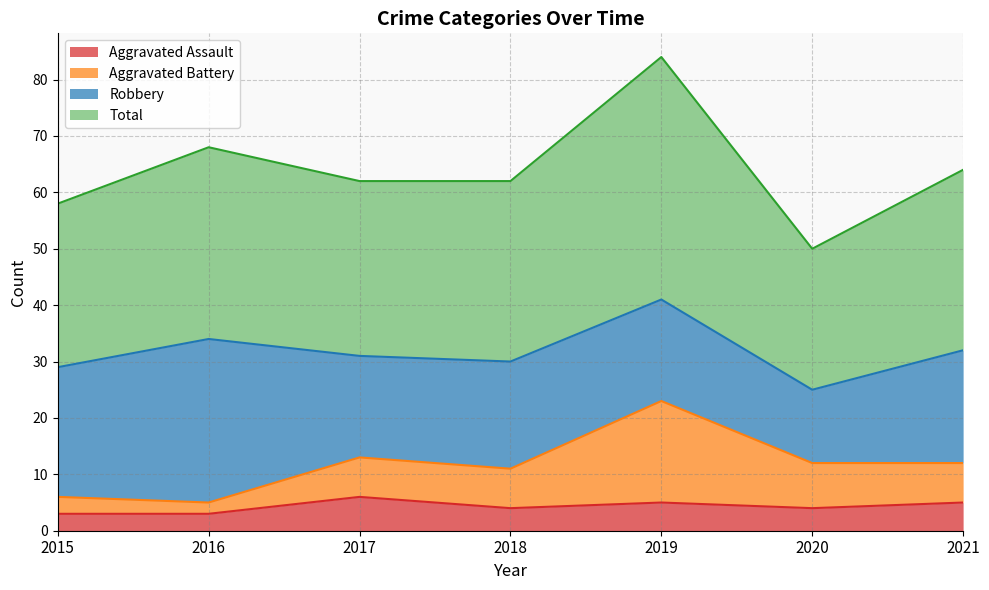

Is the value of Total at 2015 greater than the value of Aggravated Battery at 2021?

Yes